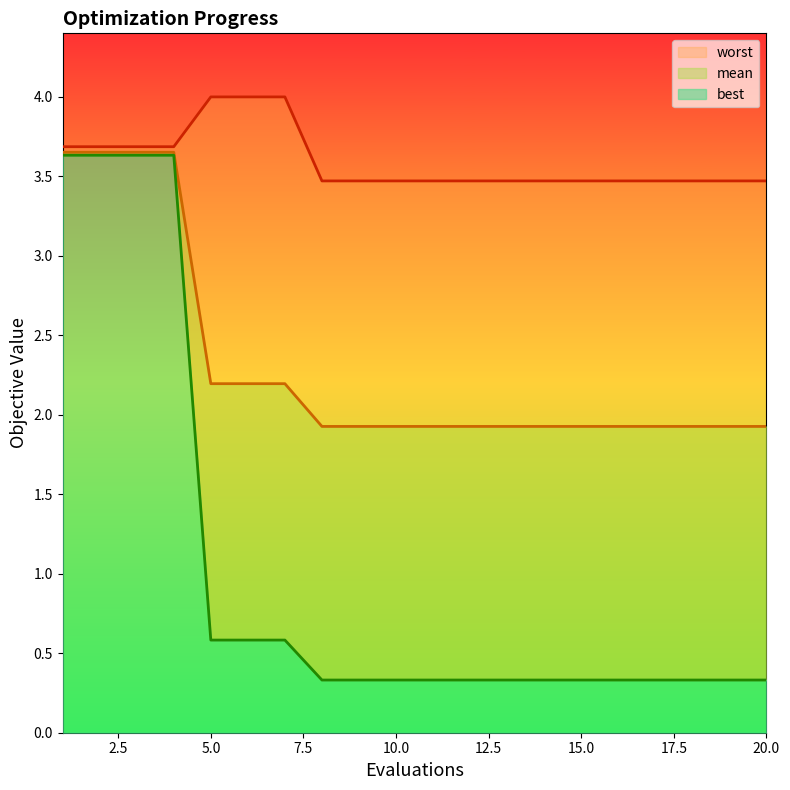

What is the value of the best point at the 16th from the left?

0.3